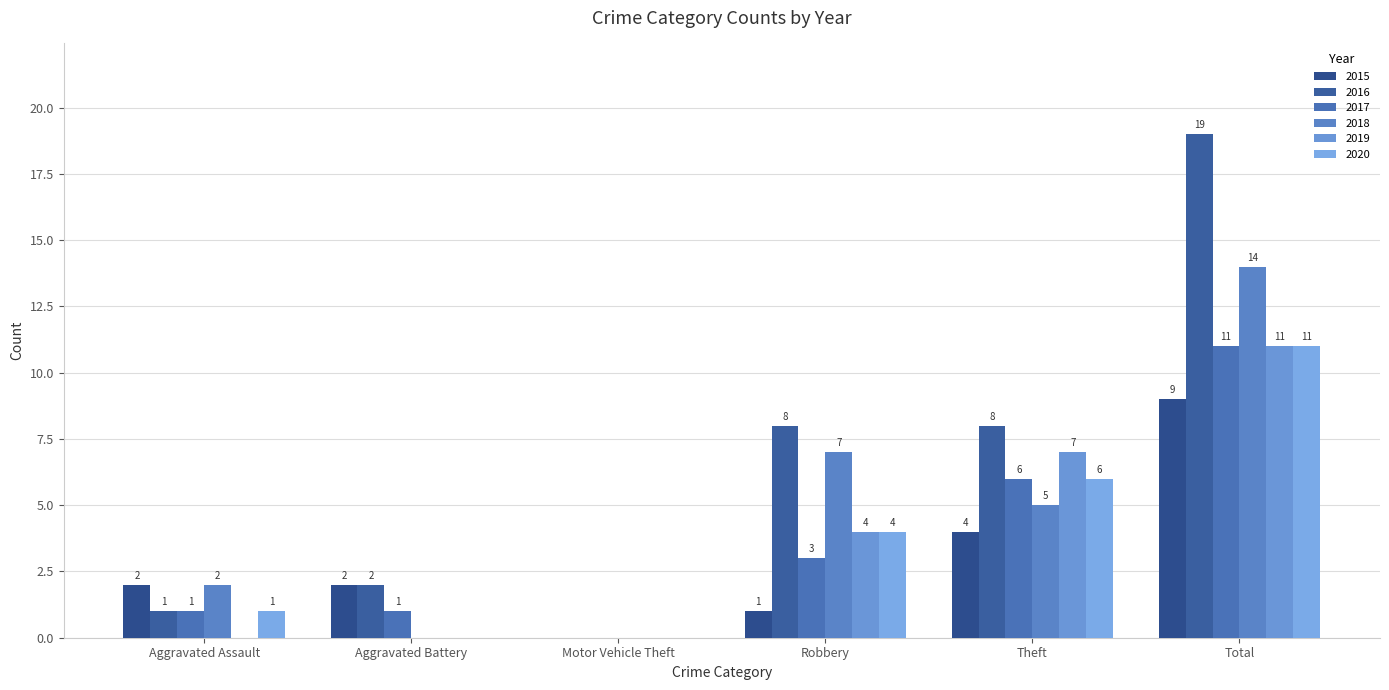

How many positive values does the 2015 series have?

5